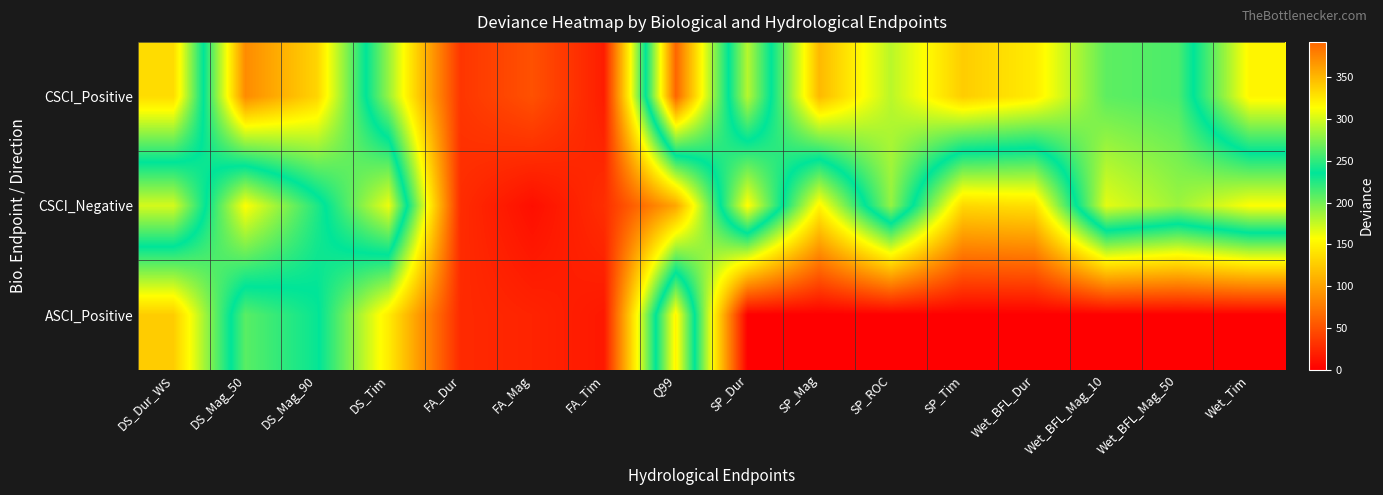

What is the total value across all series at FA_Mag?

82.1